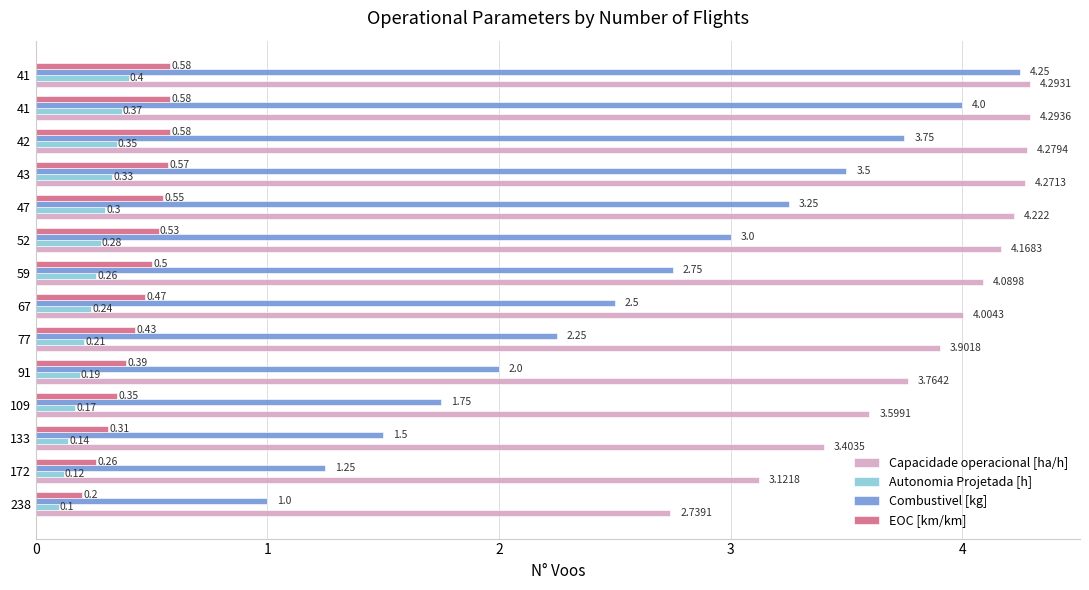

How many categories are shown in the chart?

14